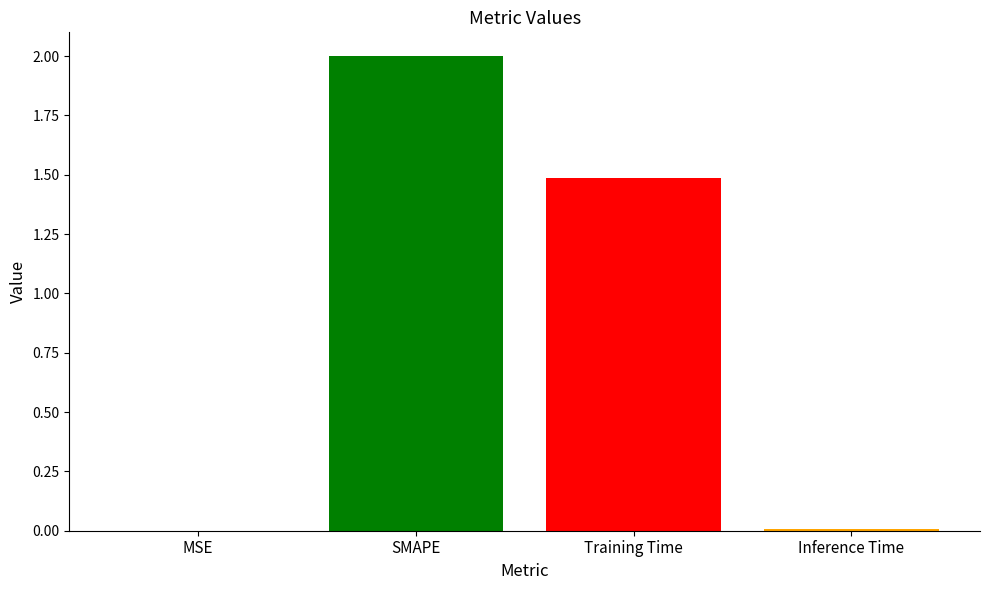

What is the average value?

0.9